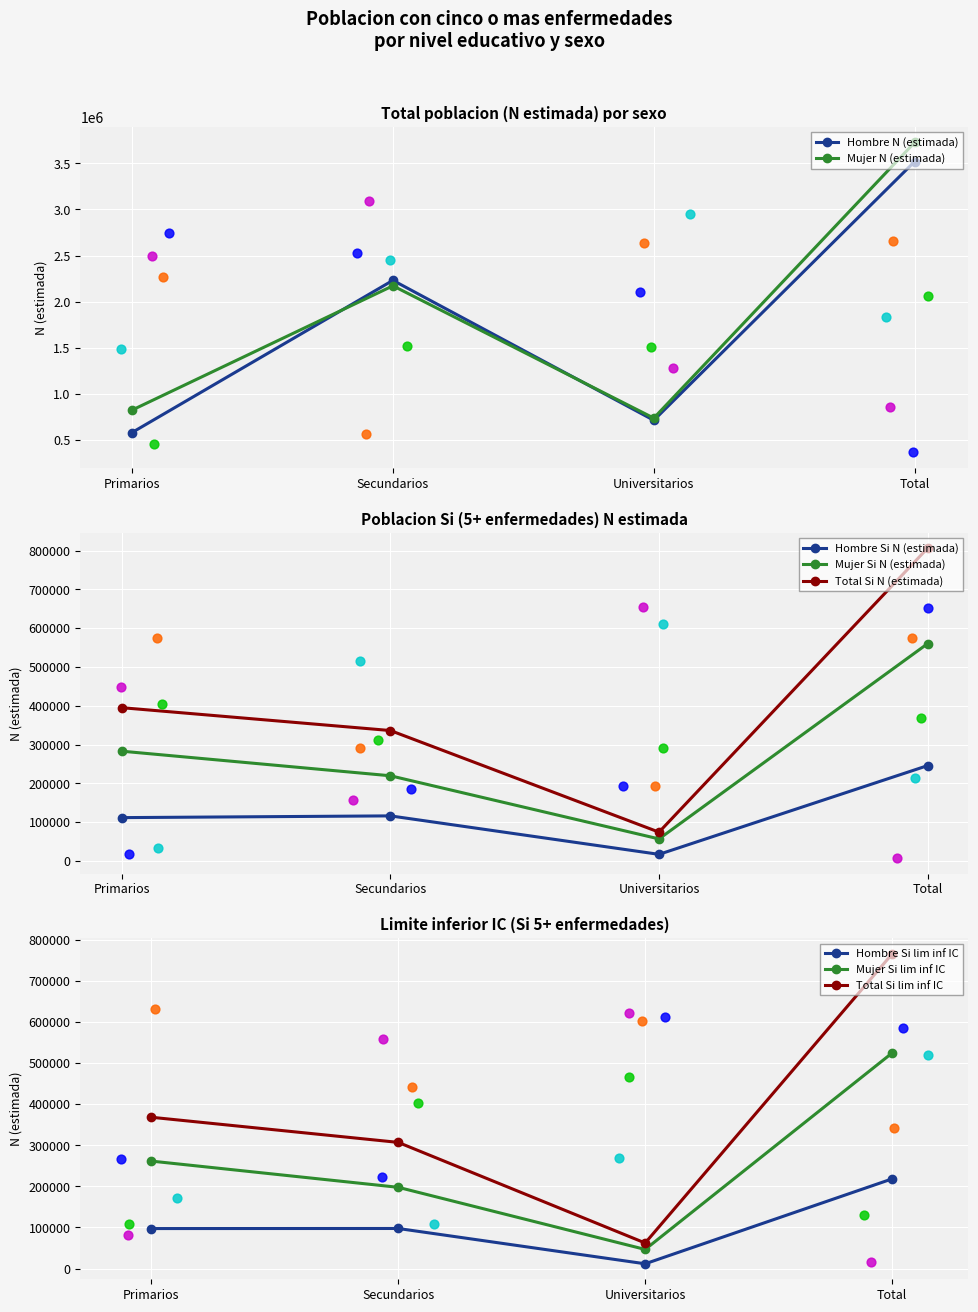

Is the value of Hombre N (lim inf IC) at Primarios greater than the value of Hombre N (estimada) at Secundarios?

No